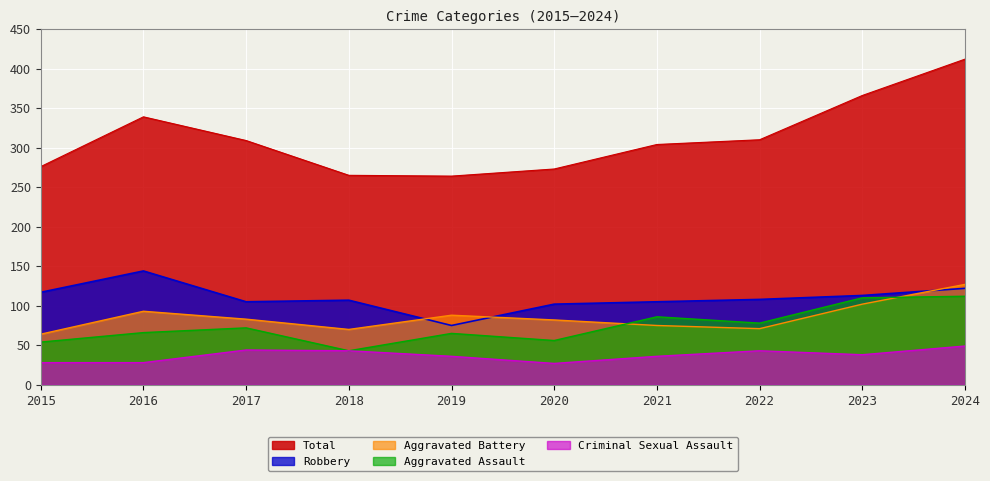

True or false: Criminal Sexual Assault has a value of 43 at 2015.

False